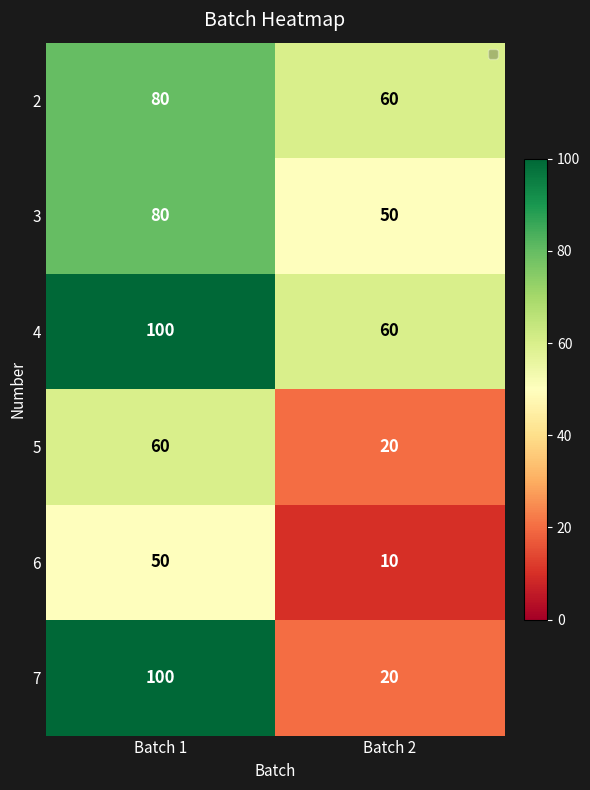

How many distinct data groups are displayed?

6